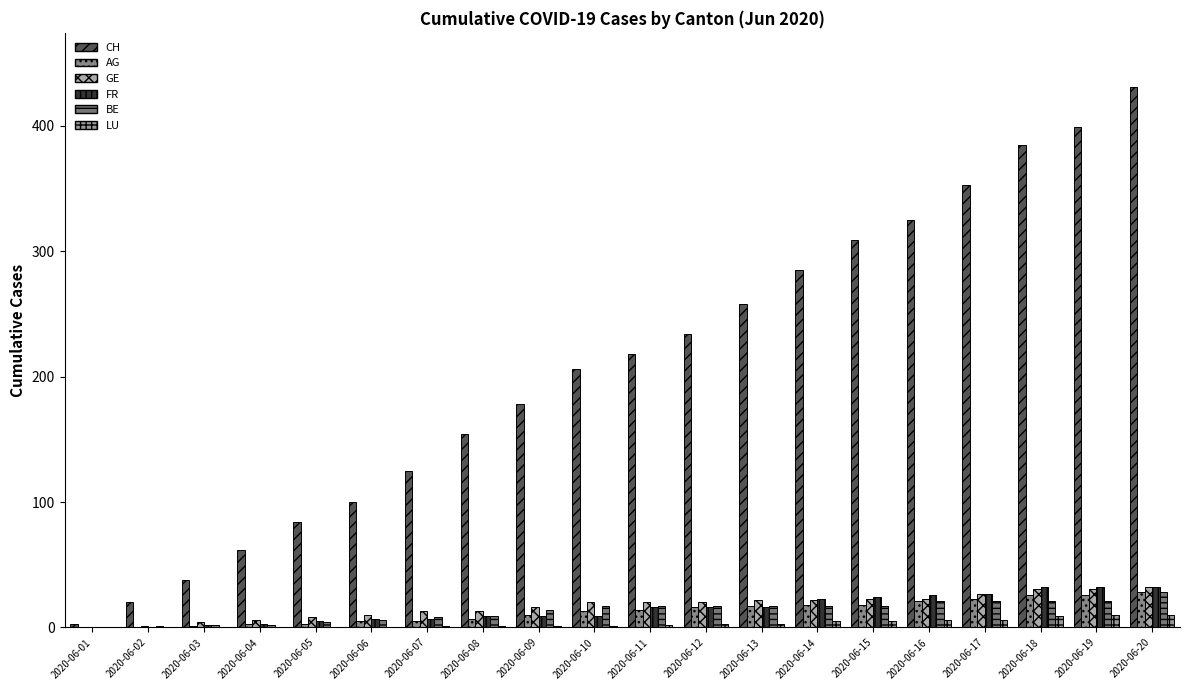

Are the bars grouped side by side (vs. stacked)?

Yes